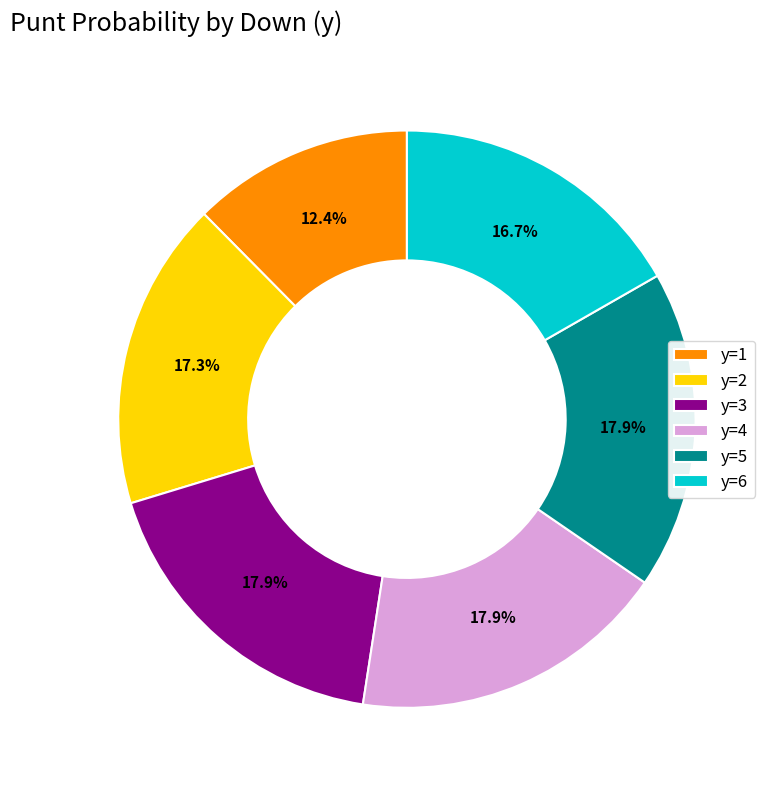

Which category has the smallest portion of the pie?

y=1